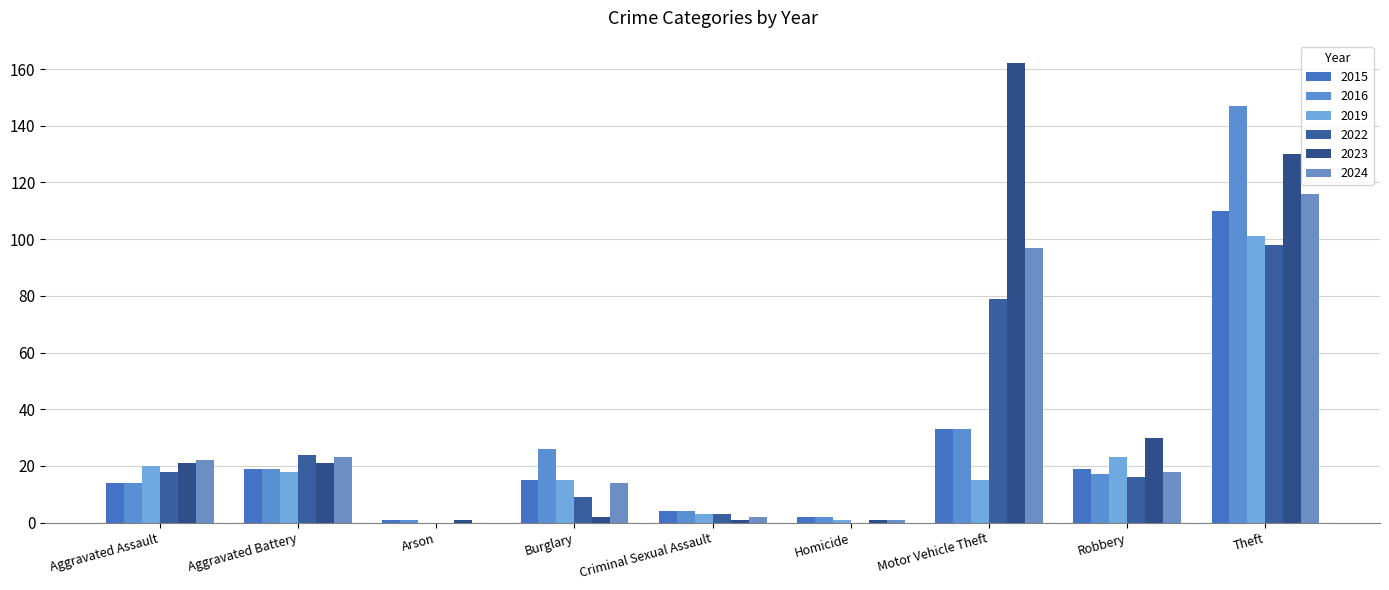

Rank the series by their maximum value, from highest to lowest.

2023, 2016, 2024, 2015, 2019, 2022